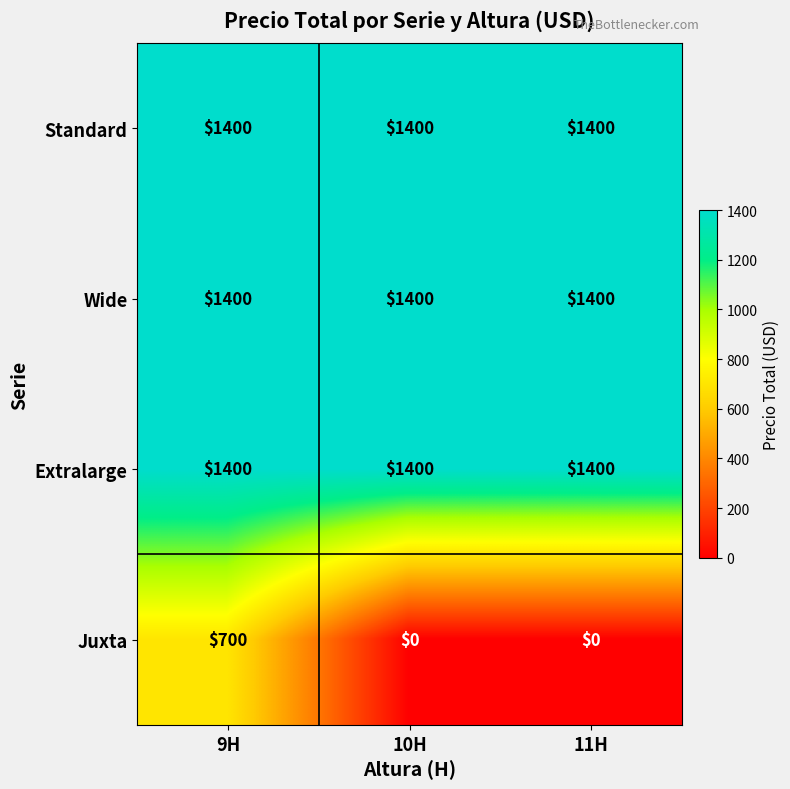

Reading right to left, list all the values displayed in this chart.

Standard: 11H=1400	10H=1400	9H=1400
Wide: 11H=1400	10H=1400	9H=1400
Extralarge: 11H=1400	10H=1400	9H=1400
Juxta: 11H=0	10H=0	9H=700